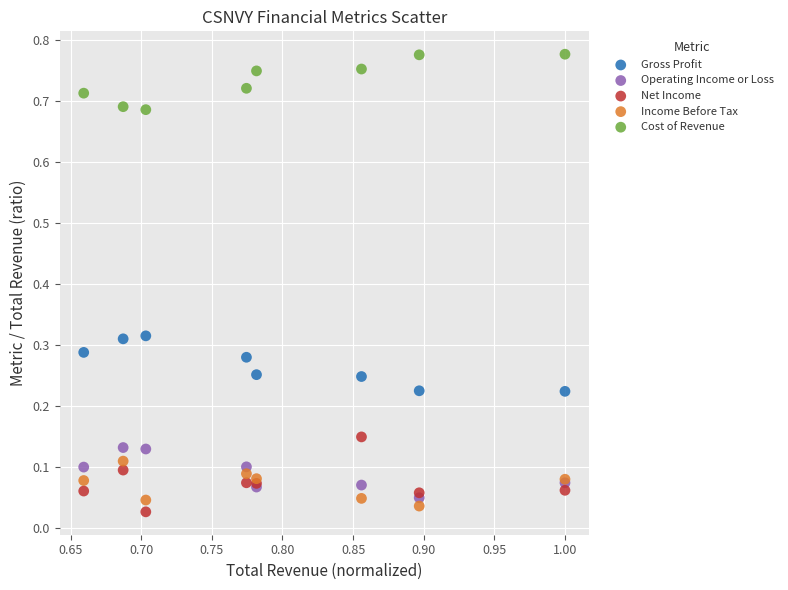

What are all the series names shown in the legend?

Gross Profit, Operating Income or Loss, Net Income, Income Before Tax, Cost of Revenue